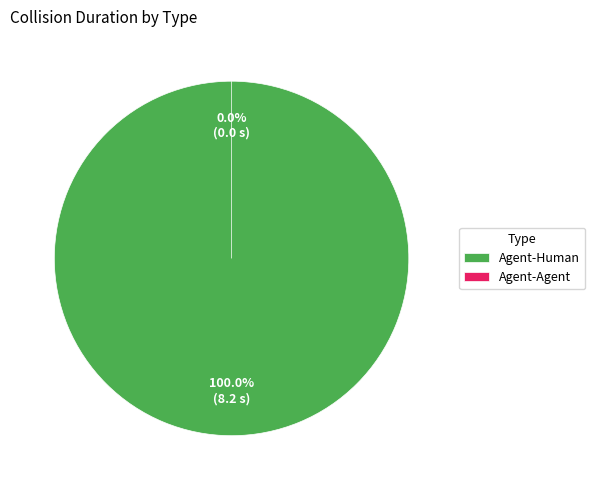

Is there a majority slice in this chart?

Yes